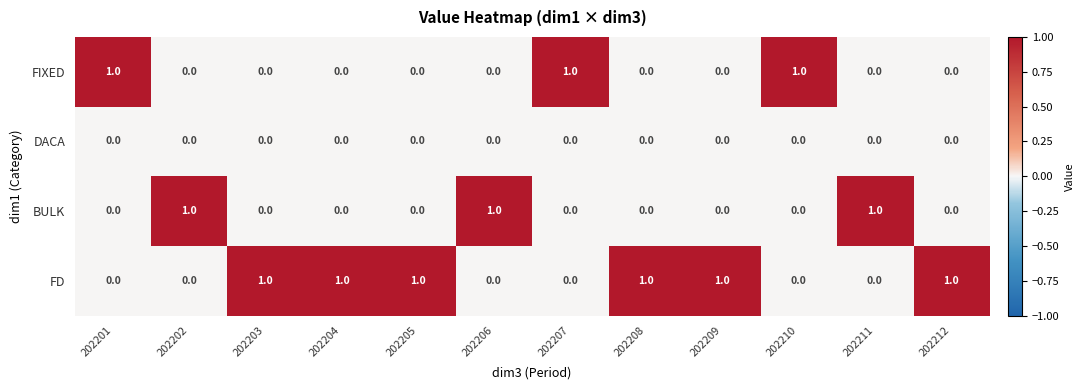

Count the BULK values in the range 0 to 1.

12